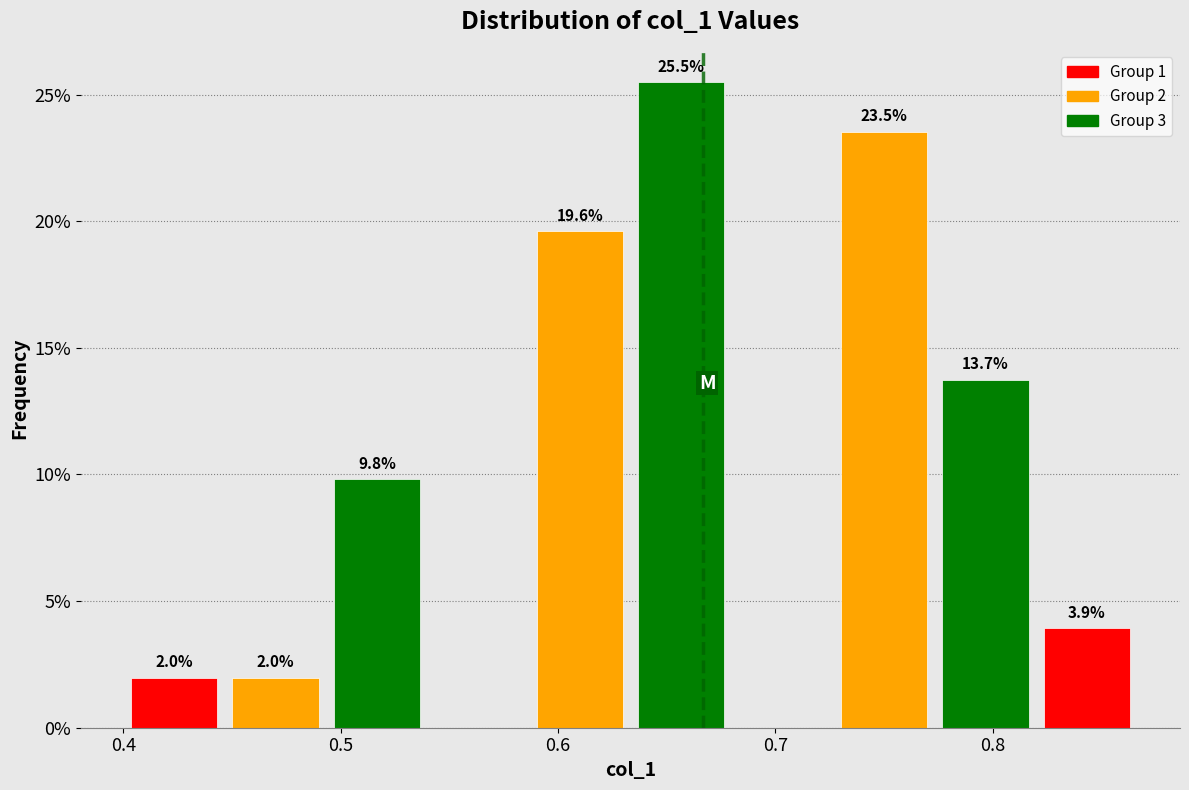

Which range on the x-axis has the tallest bar?

0.63 to 0.68